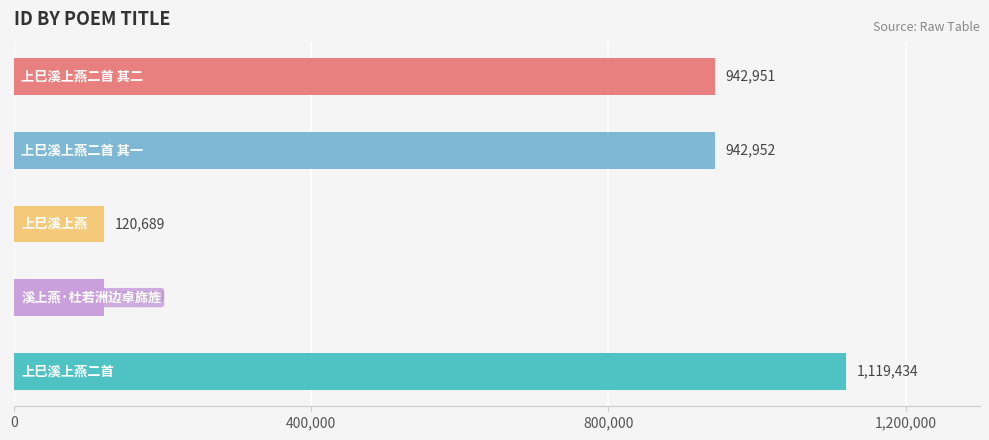

Count the number of values greater than 942951.

2